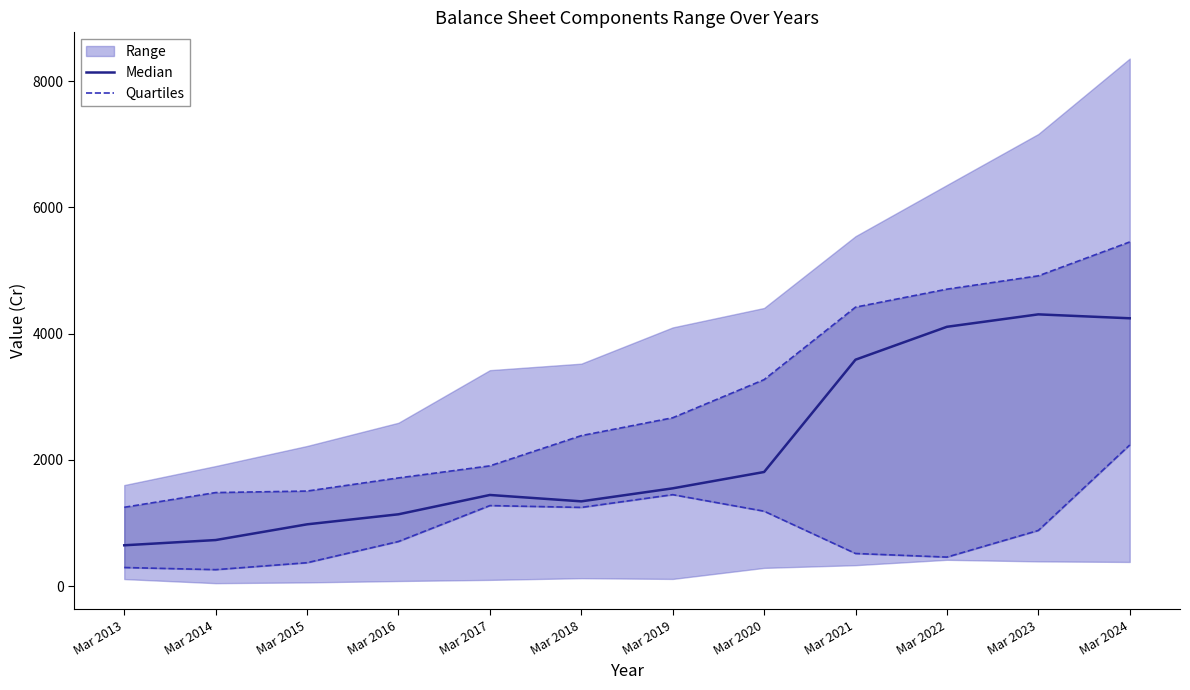

Is this an area chart (filled region under the line)?

No